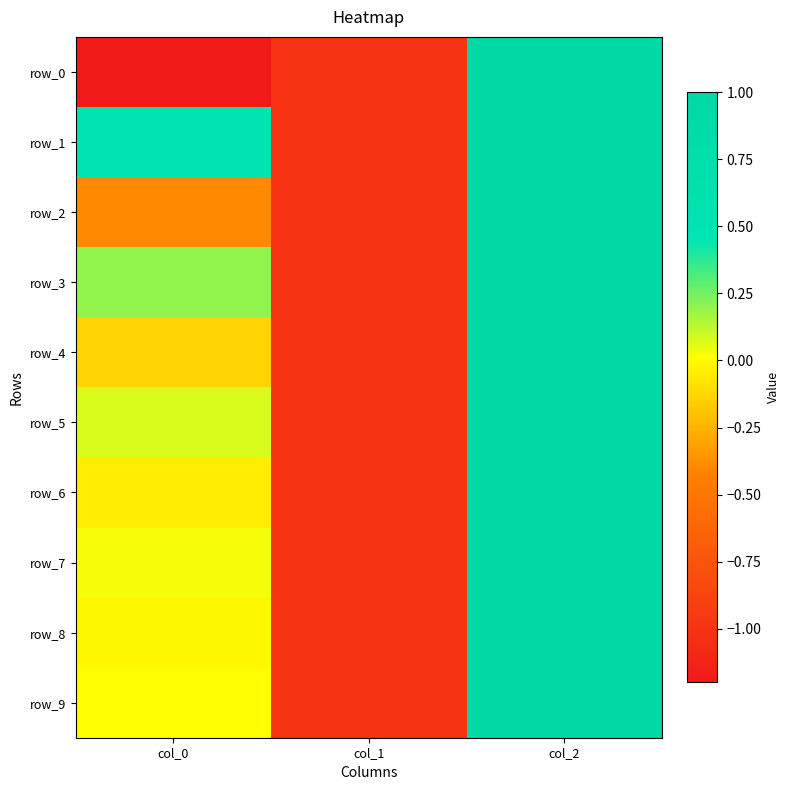

Reading left to right, what are all the values shown in this chart?

row_0: col_0=-1.2	col_1=-1.0	col_2=1.0
row_1: col_0=0.5	col_1=-1.0	col_2=1.0
row_2: col_0=-0.4	col_1=-1.0	col_2=1.0
row_3: col_0=0.2	col_1=-1.0	col_2=1.0
row_4: col_0=-0.1	col_1=-1.0	col_2=1.0
row_5: col_0=0.1	col_1=-1.0	col_2=1.0
row_6: col_0=-0.0	col_1=-1.0	col_2=1.0
row_7: col_0=0.0	col_1=-1.0	col_2=1.0
row_8: col_0=-0.0	col_1=-1.0	col_2=1.0
row_9: col_0=0.0	col_1=-1.0	col_2=1.0